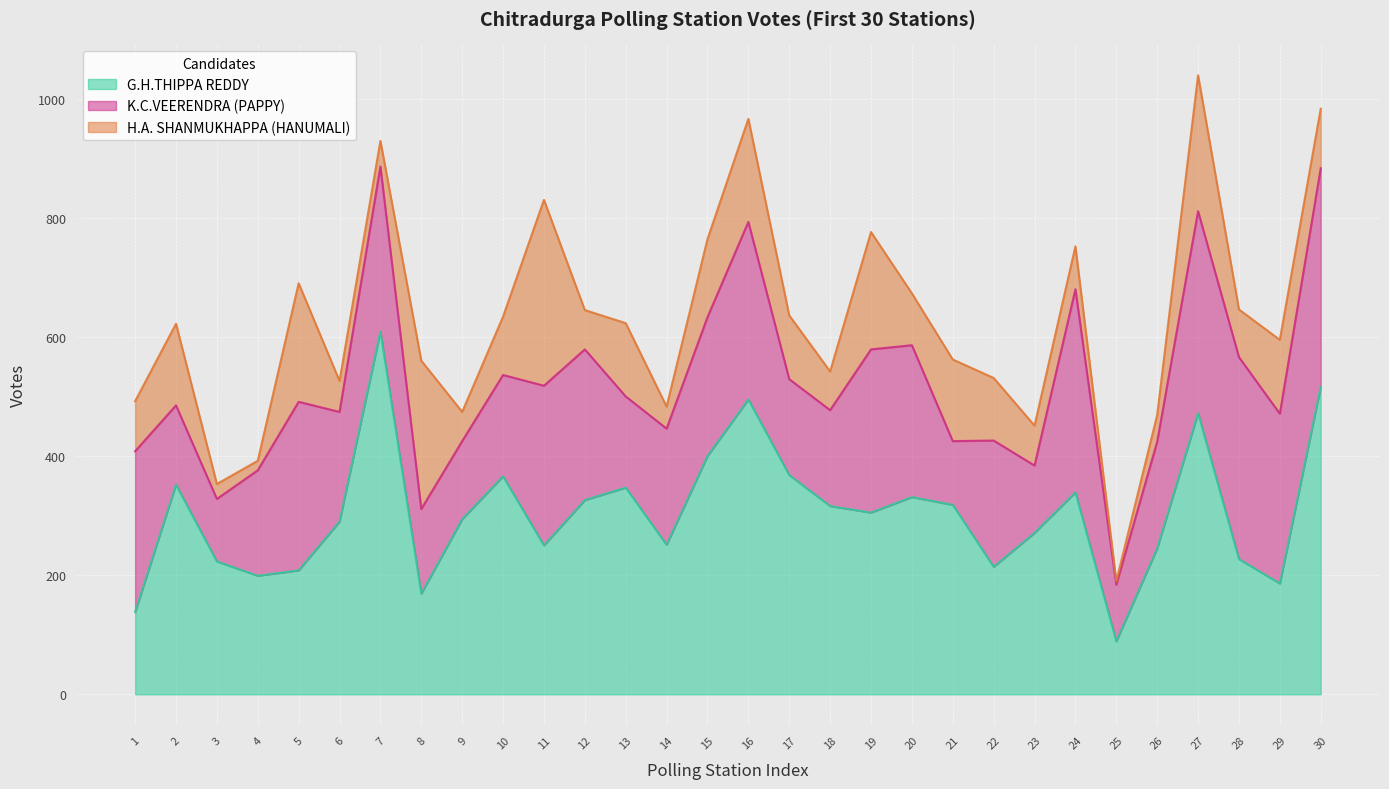

Rank the series by their average value, from lowest to highest.

H.A. SHANMUKHAPPA (HANUMALI), K.C.VEERENDRA (PAPPY), G.H.THIPPA REDDY